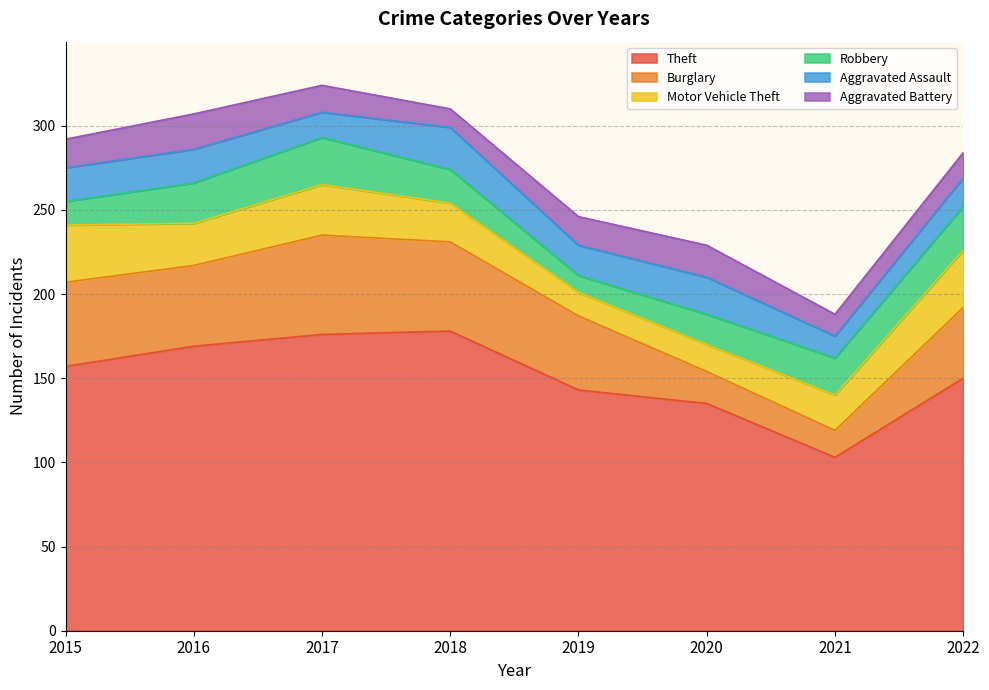

Does the chart have visible grid lines?

Yes